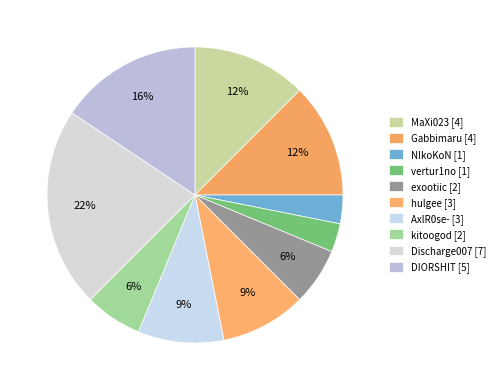

What is the largest slice in the pie chart?

Discharge007